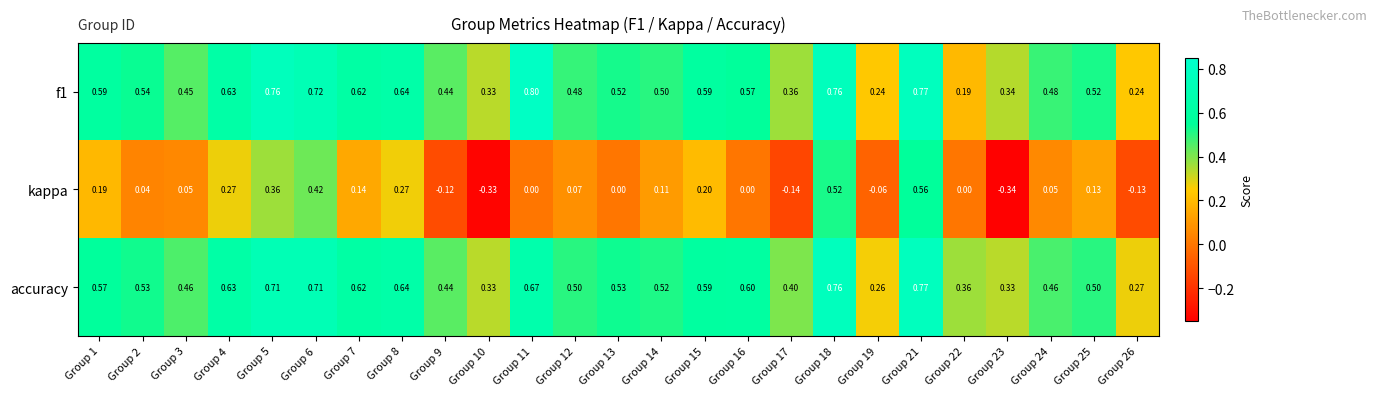

Which series changed the most between Group 4 and Group 25?

kappa